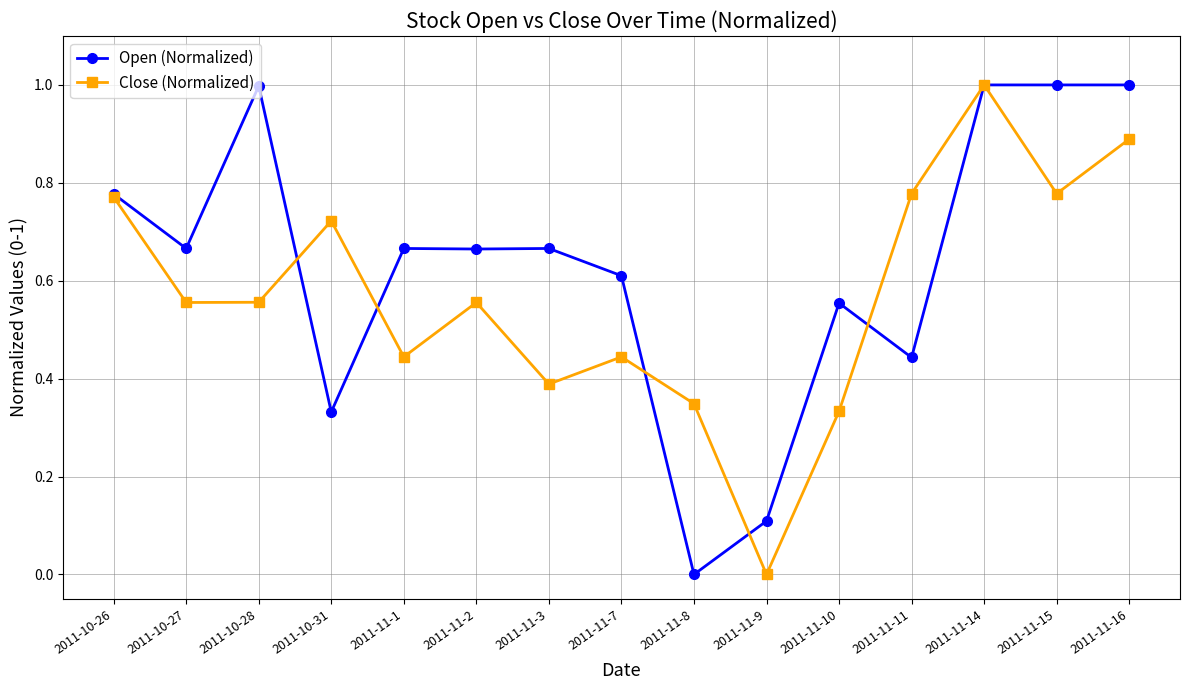

How many categories are shown in the chart?

15